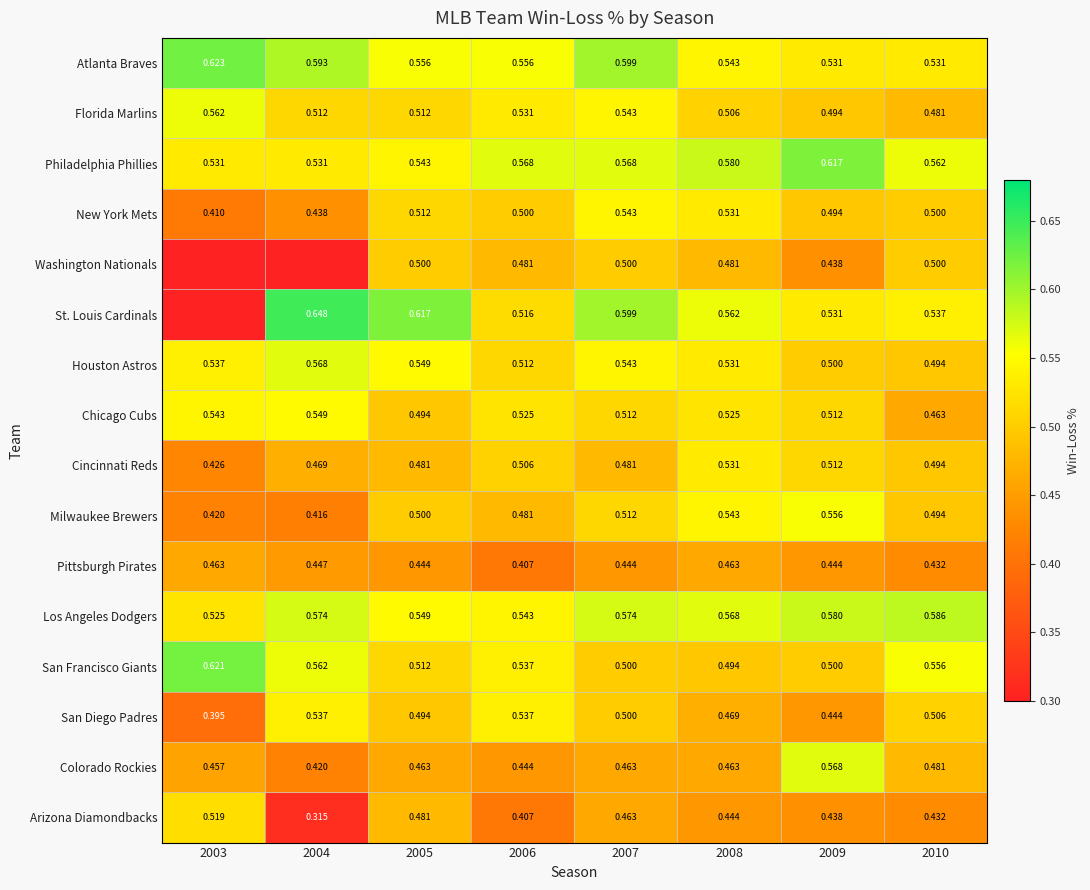

How many series are shown in this chart?

16